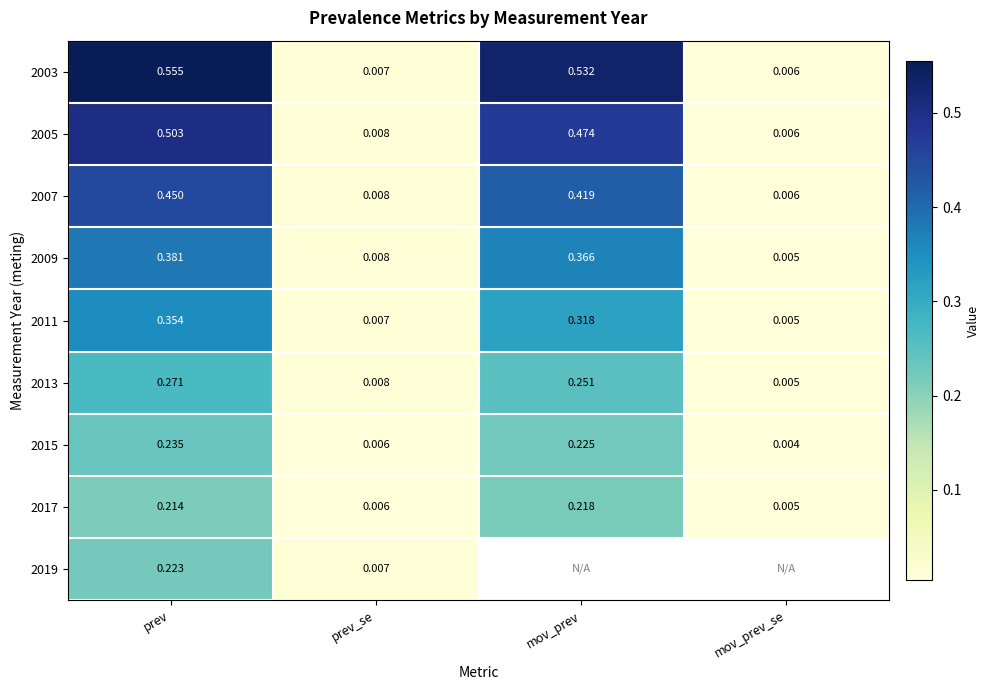

List the labels in order of 2007 value, largest first.

prev, mov_prev, prev_se, mov_prev_se